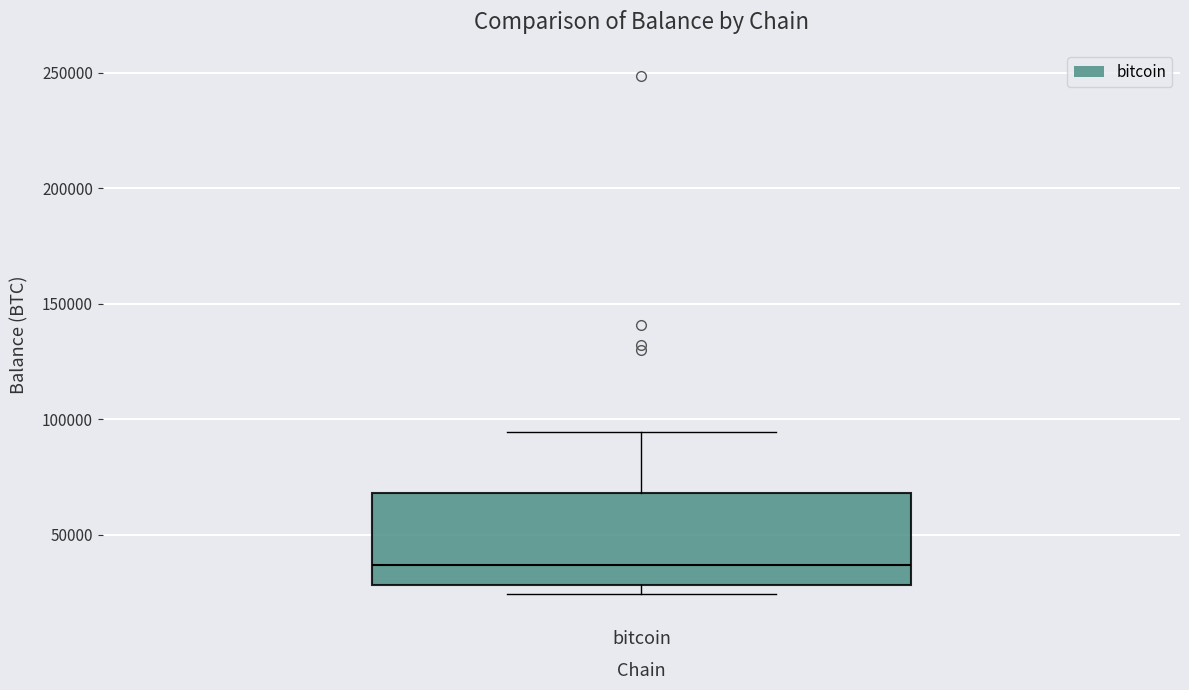

Where does the median line of the box for bitcoin sit on the y-axis? The values are not printed on the chart, so give them approximately, as read against the axis.

35000